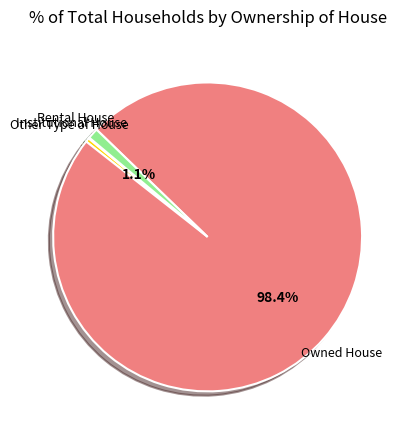

What portion of the pie excludes Owned House?

1.6%